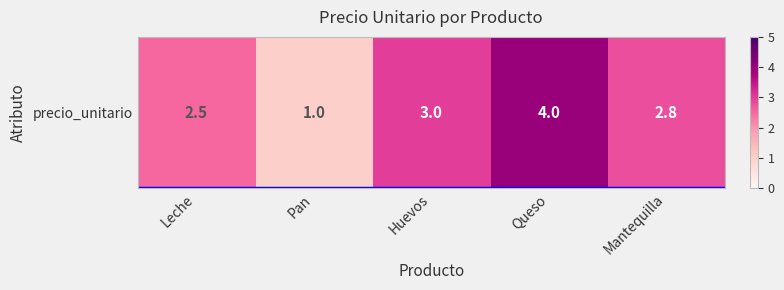

Rank the categories by value from highest to lowest.

Queso, Huevos, Mantequilla, Leche, Pan